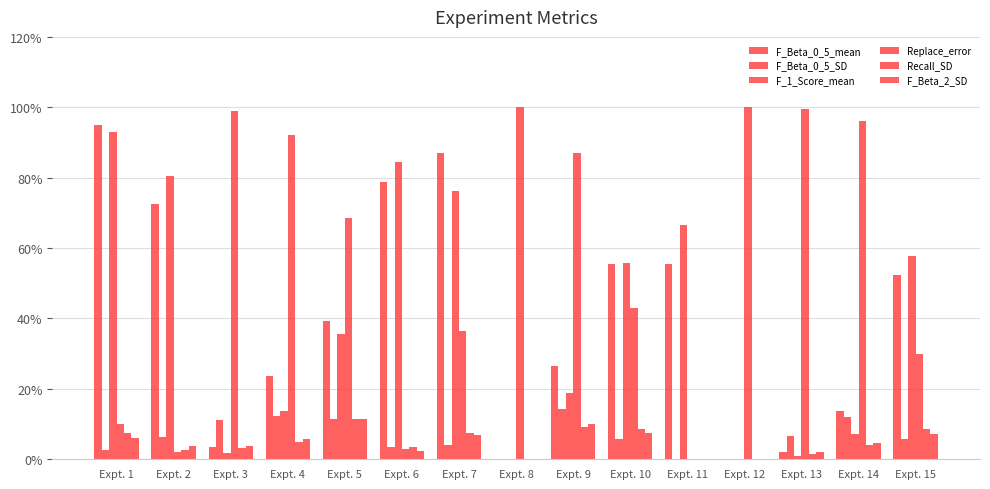

Are the bars grouped side by side (vs. stacked)?

Yes